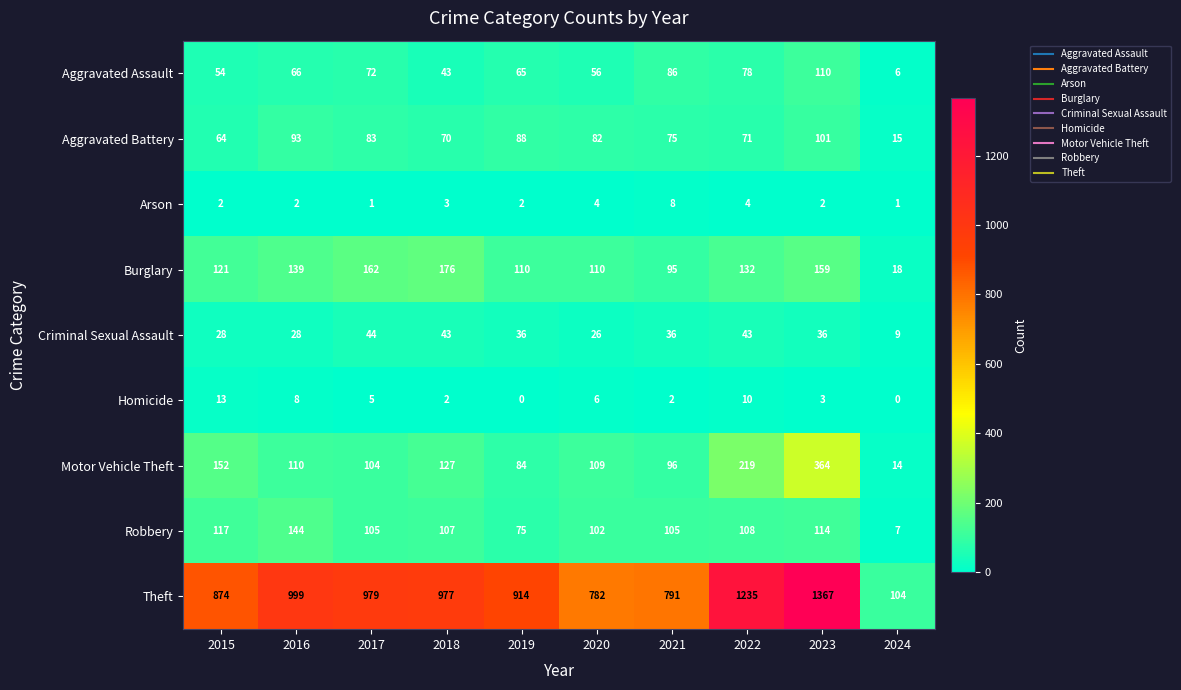

Which series has the widest spread of values?

Theft